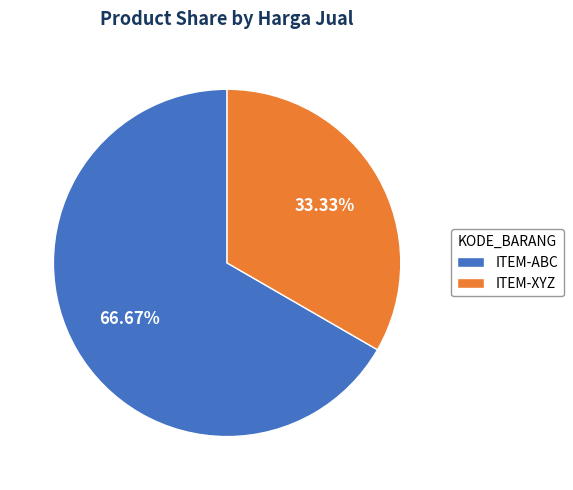

True or false: ITEM-ABC accounts for 67% of the total.

True